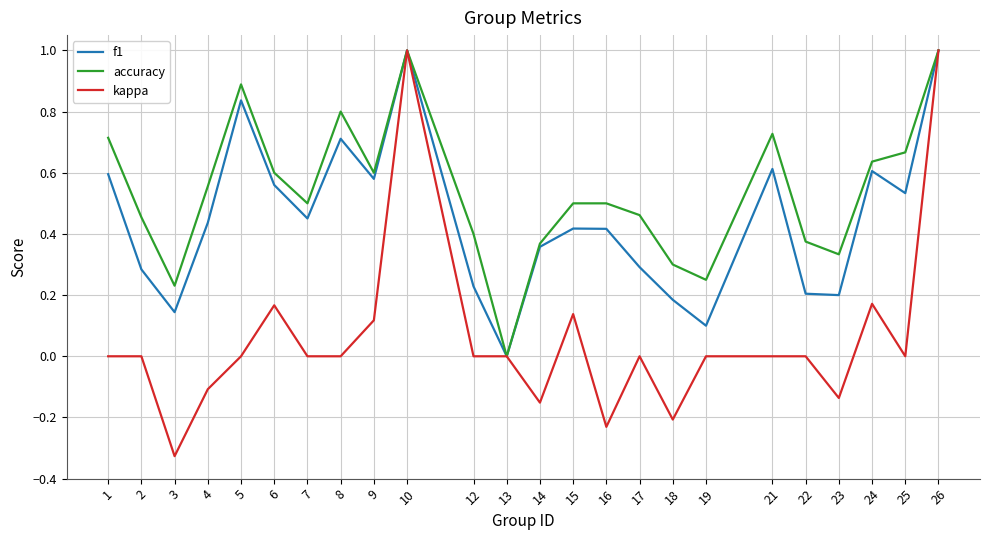

Which series has the largest total across all categories?

accuracy